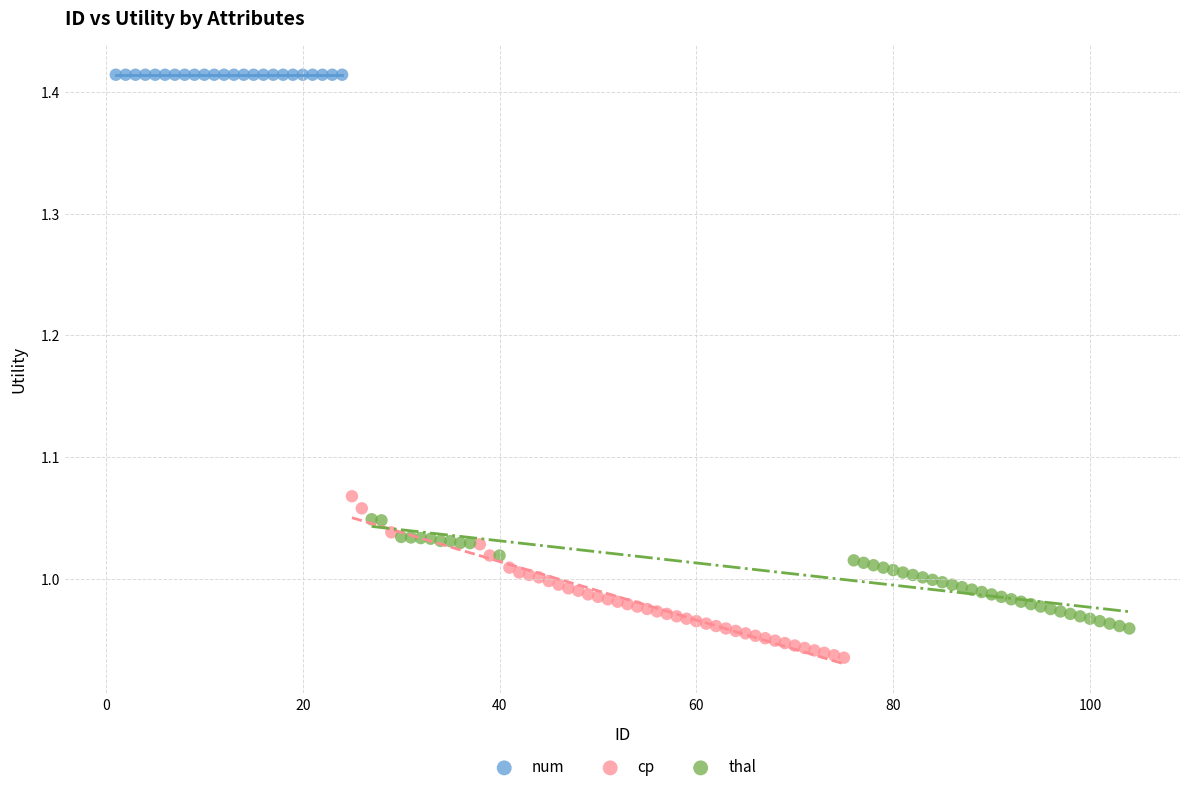

Which series contains the lowest Y value?

cp